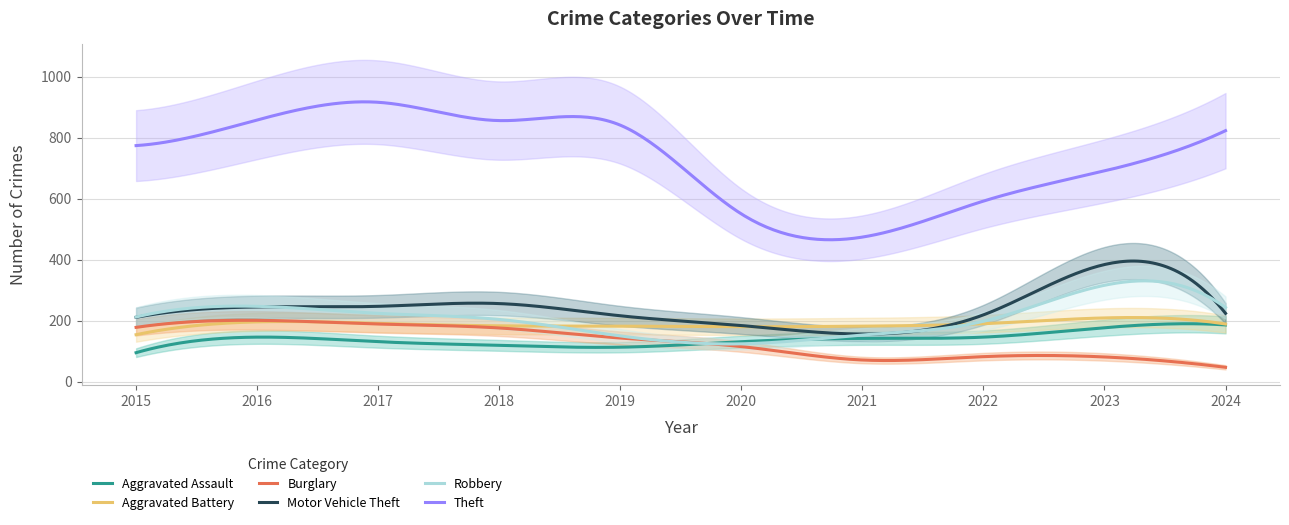

What is the value of the Aggravated Battery point at the 6th from the left?

180